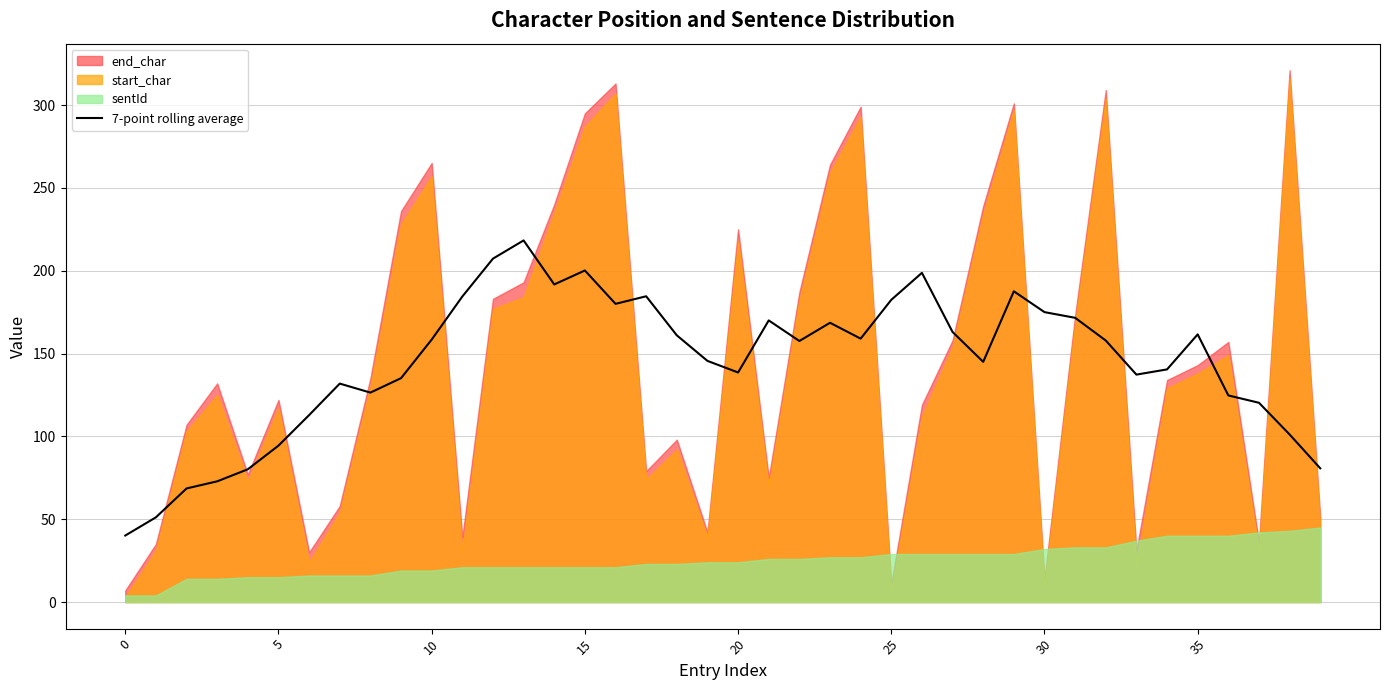

What is the minimum value for 7-point rolling average?

40.1